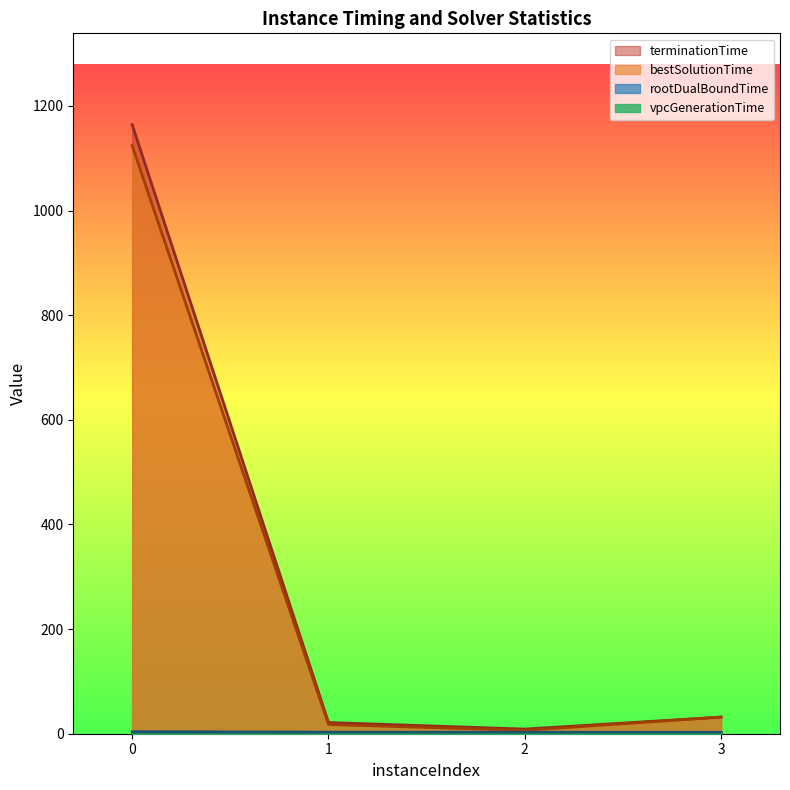

What is the sum of all rootDualBoundTime values?

12.4